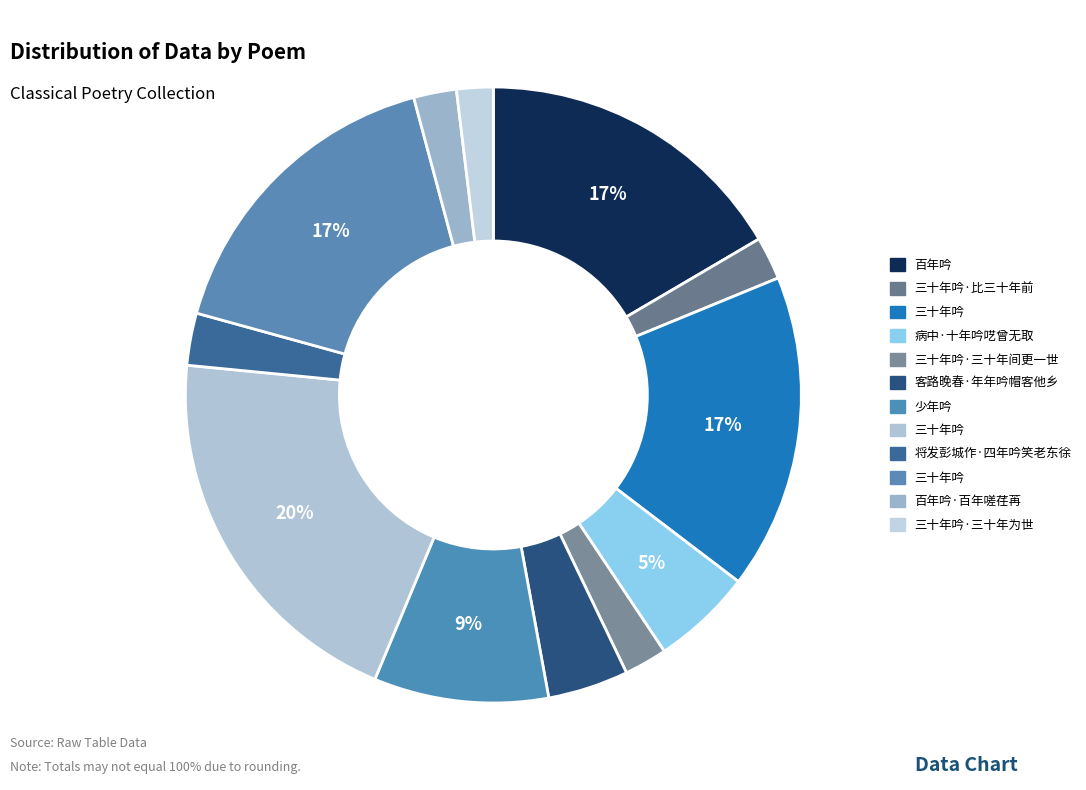

How many segments does this pie chart have?

12